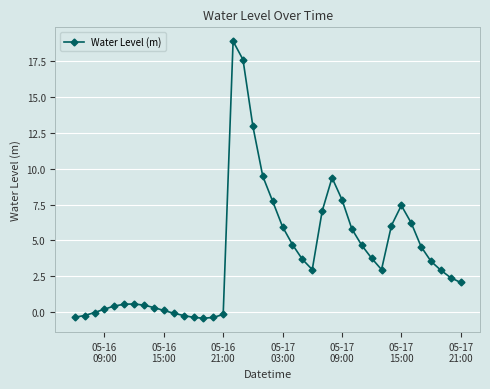

What is the value of the 30th point from the left?

4.7